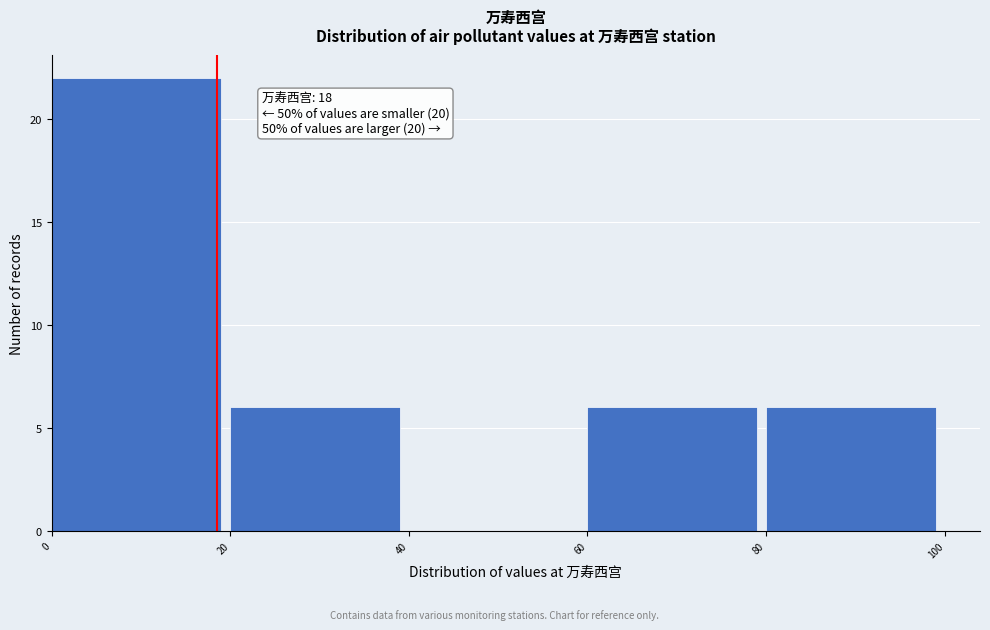

Which range on the x-axis has the tallest bar?

0 to 20